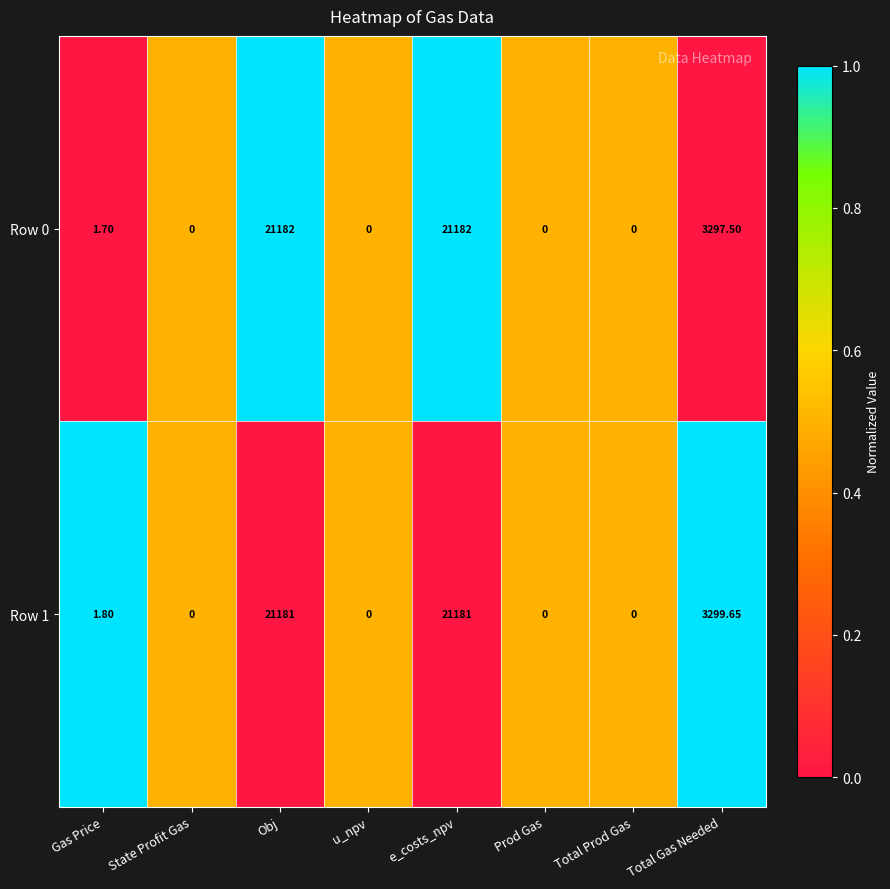

Where does the Row 1 series first go above 1?

Gas Price